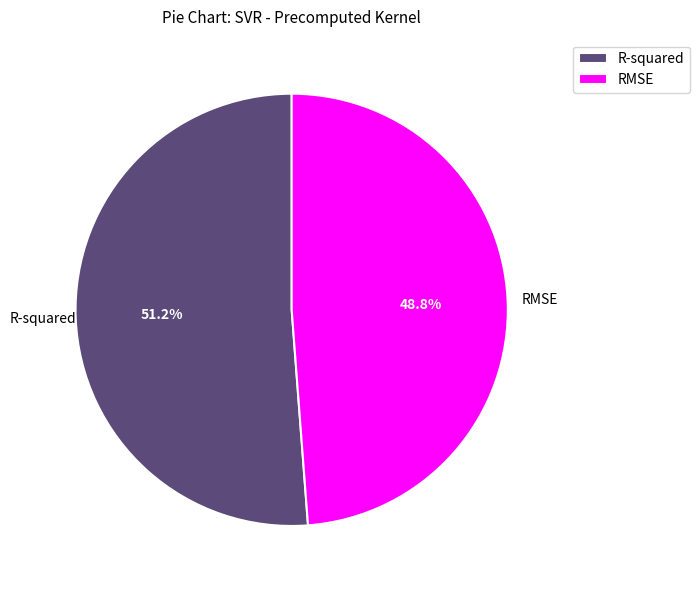

How much of the chart is everything except R-squared?

48.8%